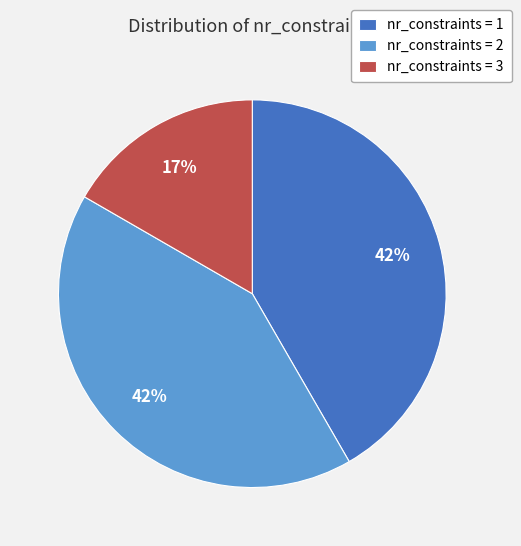

How many slices are in this pie chart?

3